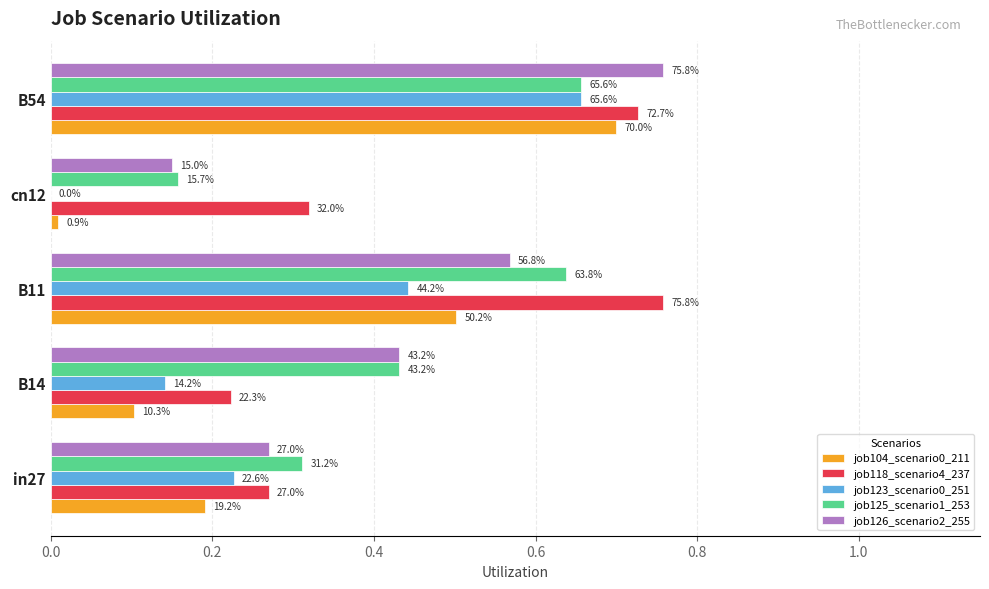

What is the difference between the maximum and minimum values in the job126_scenario2_255 series?

0.6